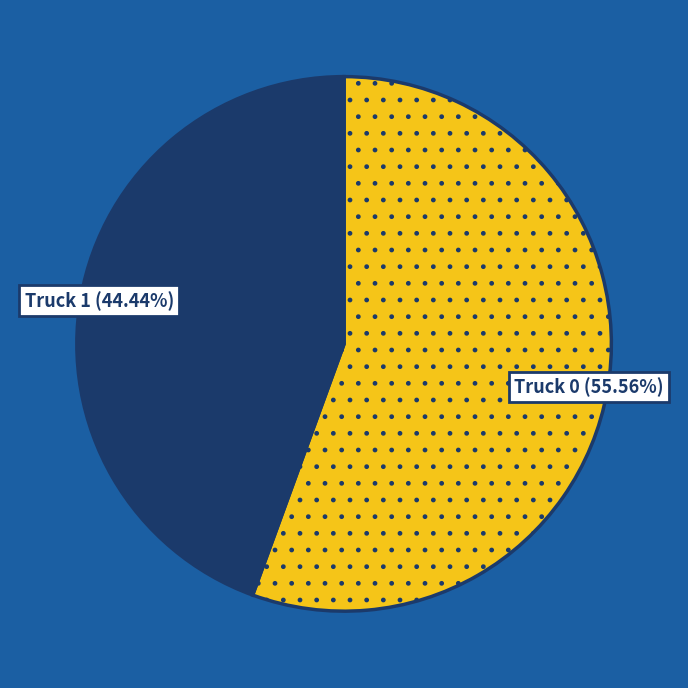

What is the smallest slice in the pie chart?

Truck 1